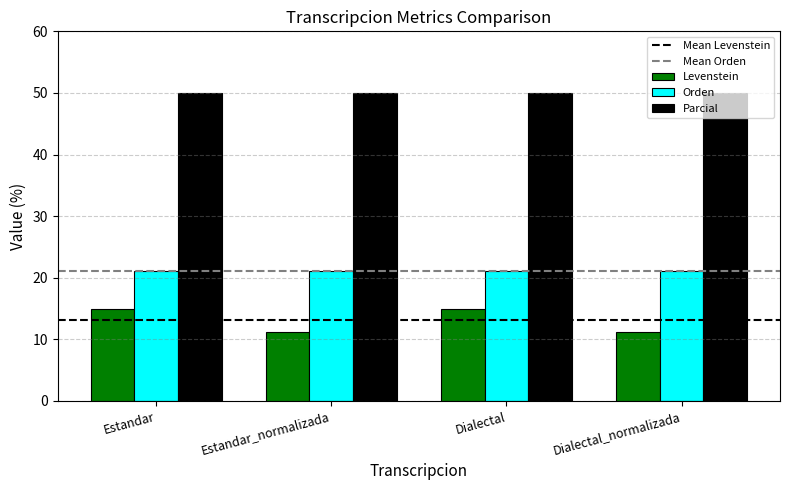

Count the number of categories in the chart.

4